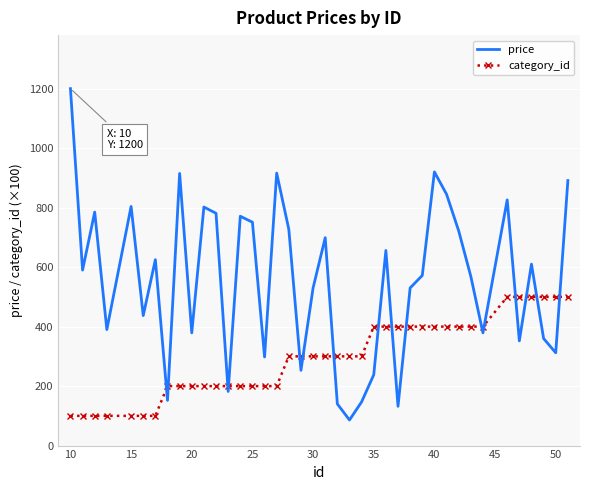

Rank the series by their average value, from lowest to highest.

category_id, price